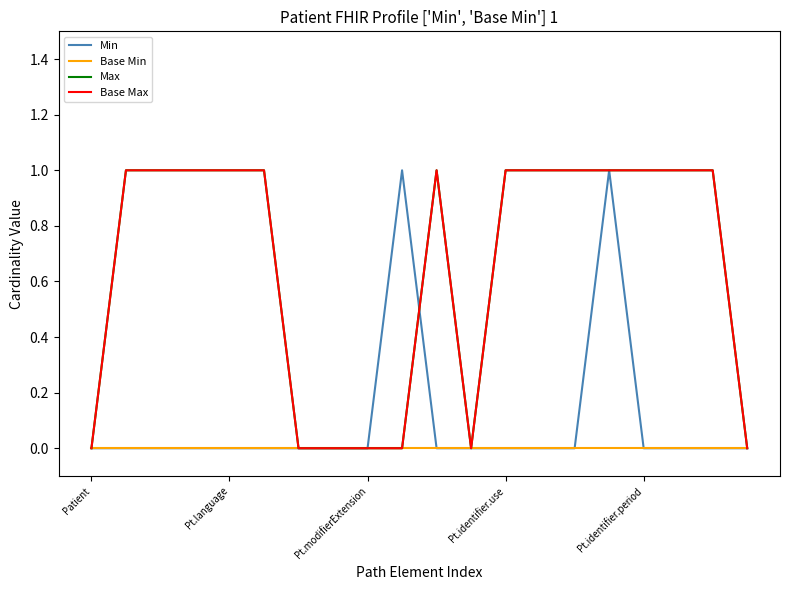

Is this an area chart (filled region under the line)?

No